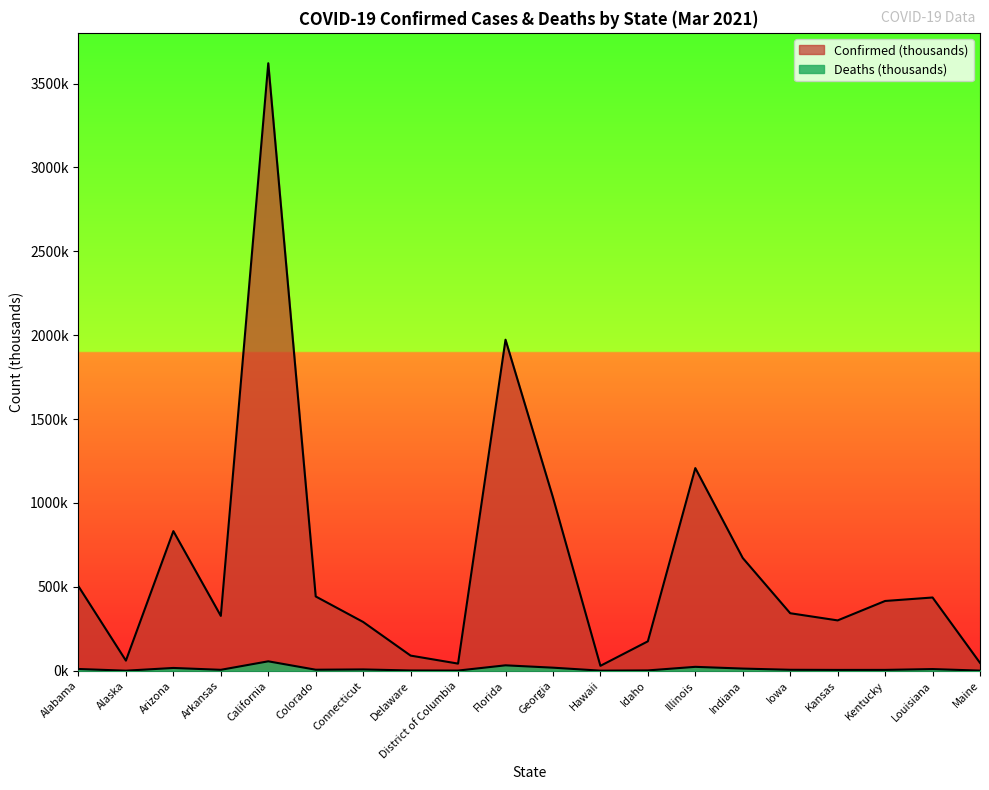

At which label does Deaths reach its minimum?

Alaska